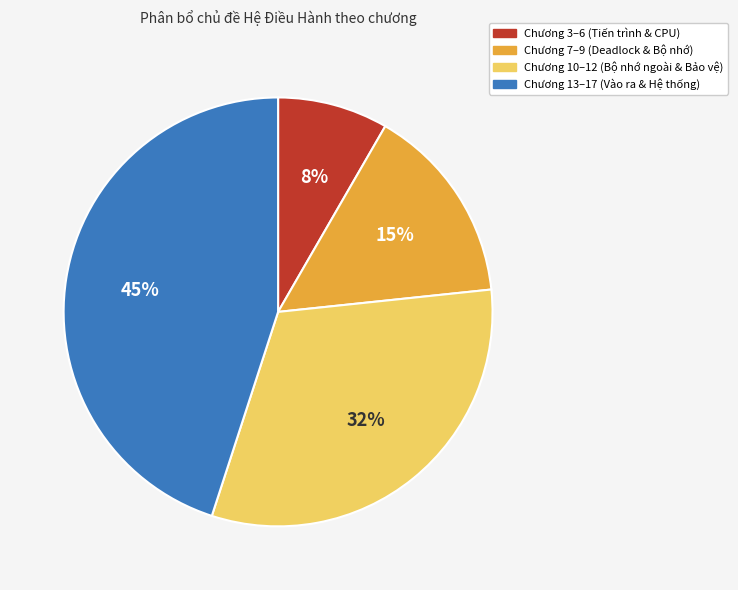

How many segments does this pie chart have?

4